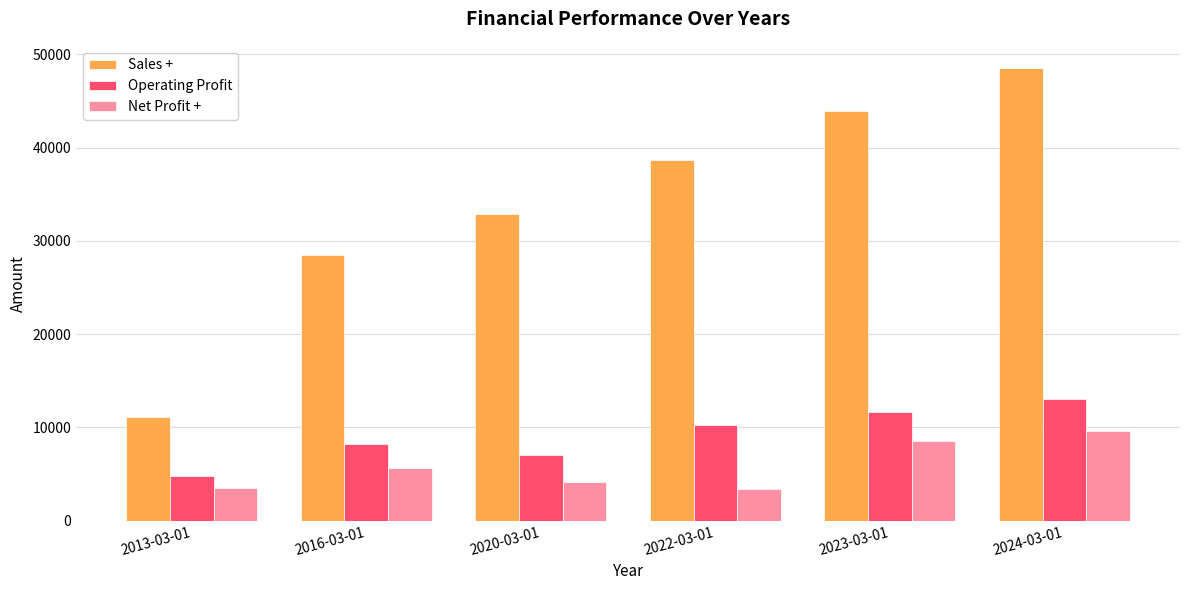

Read the Sales + value at 2023-03-01.

43886